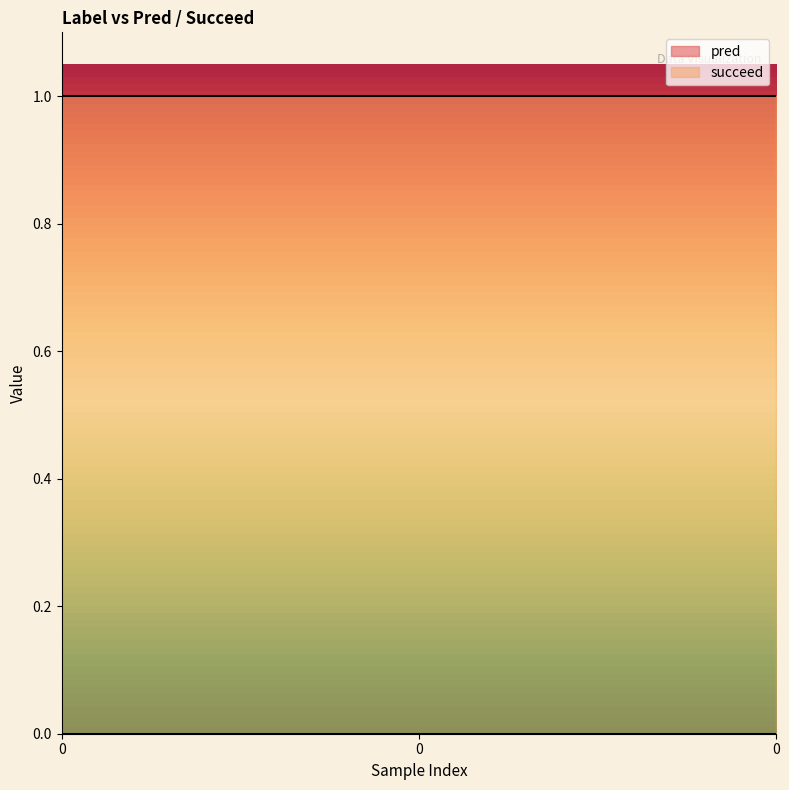

Reading right to left, list all the values displayed in this chart.

pred: 0=0	0=0	0=0
succeed: 0=1	0=1	0=1